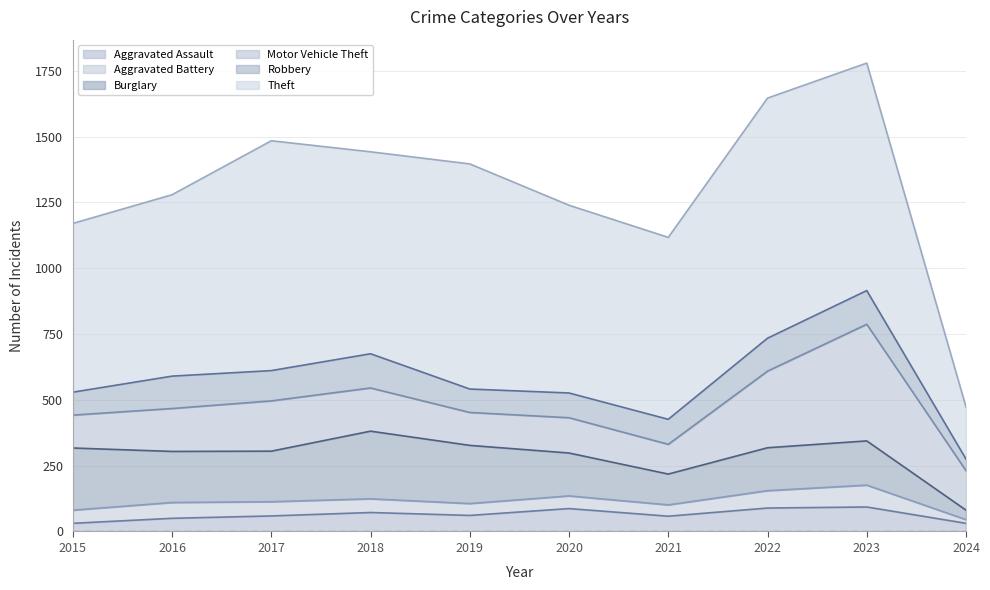

What is the spread (max minus min) of values at 2017?

819